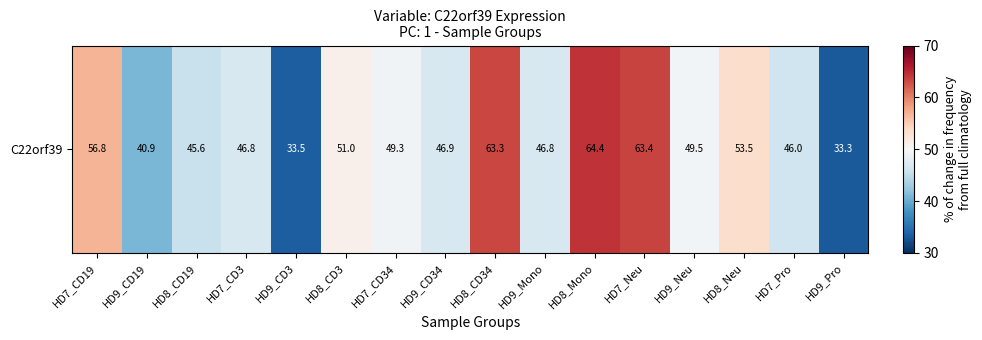

At which label does the data first exceed 49?

HD7_CD19